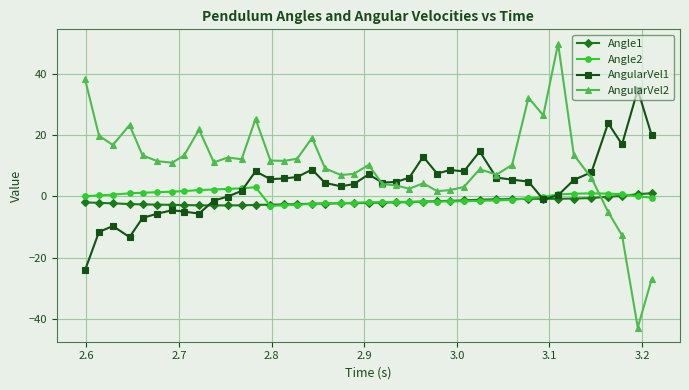

What is the smallest value displayed?

-42.9